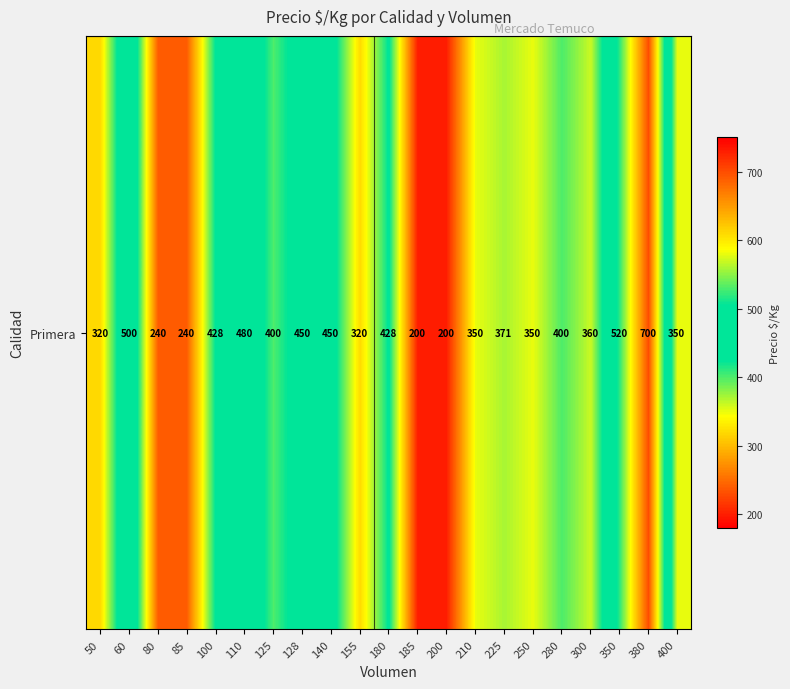

The value at 380 is 700. True or false?

True